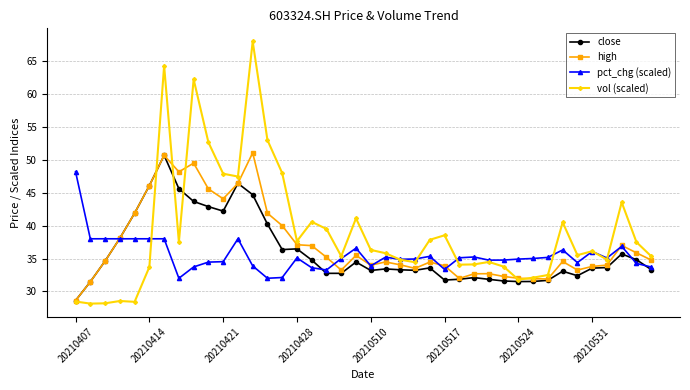

Which series has the largest range (max minus min)?

vol (scaled)